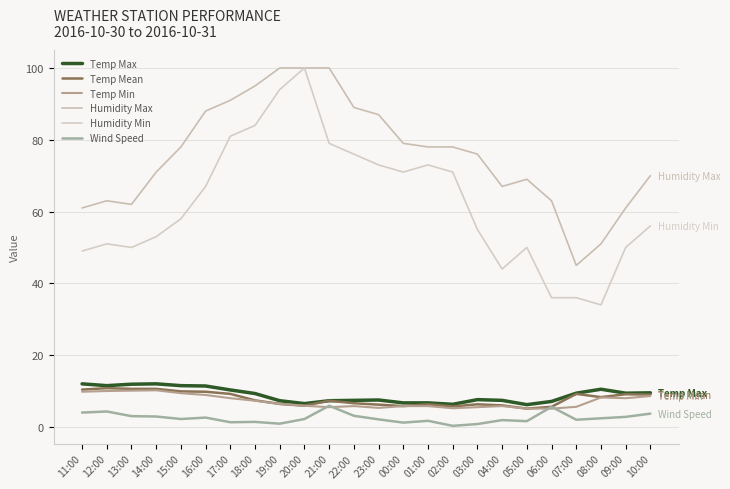

How many lines are shown in the chart?

6